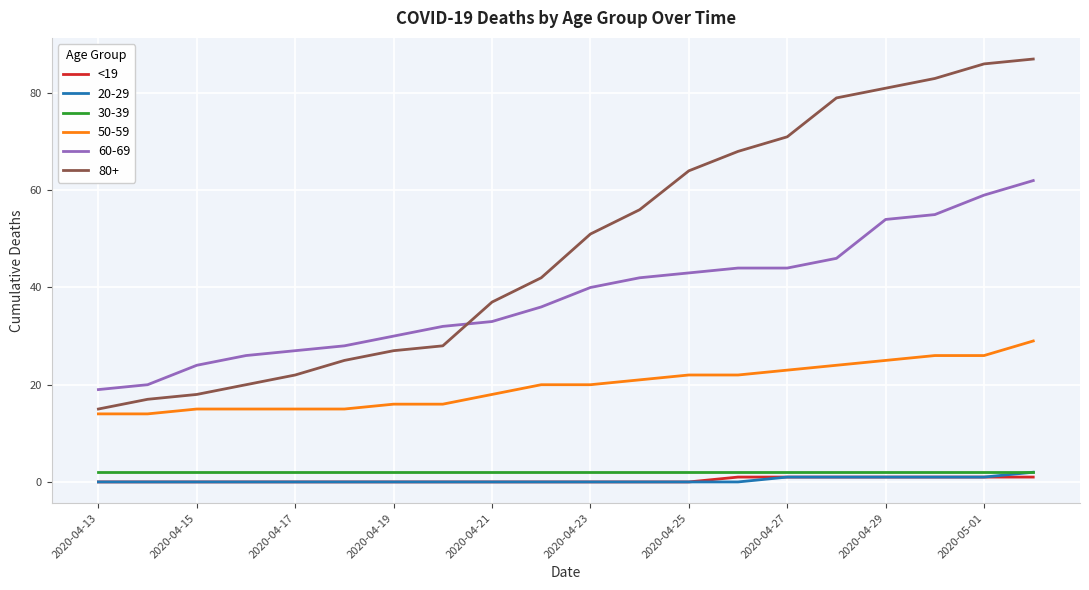

What is the greatest value displayed?

87